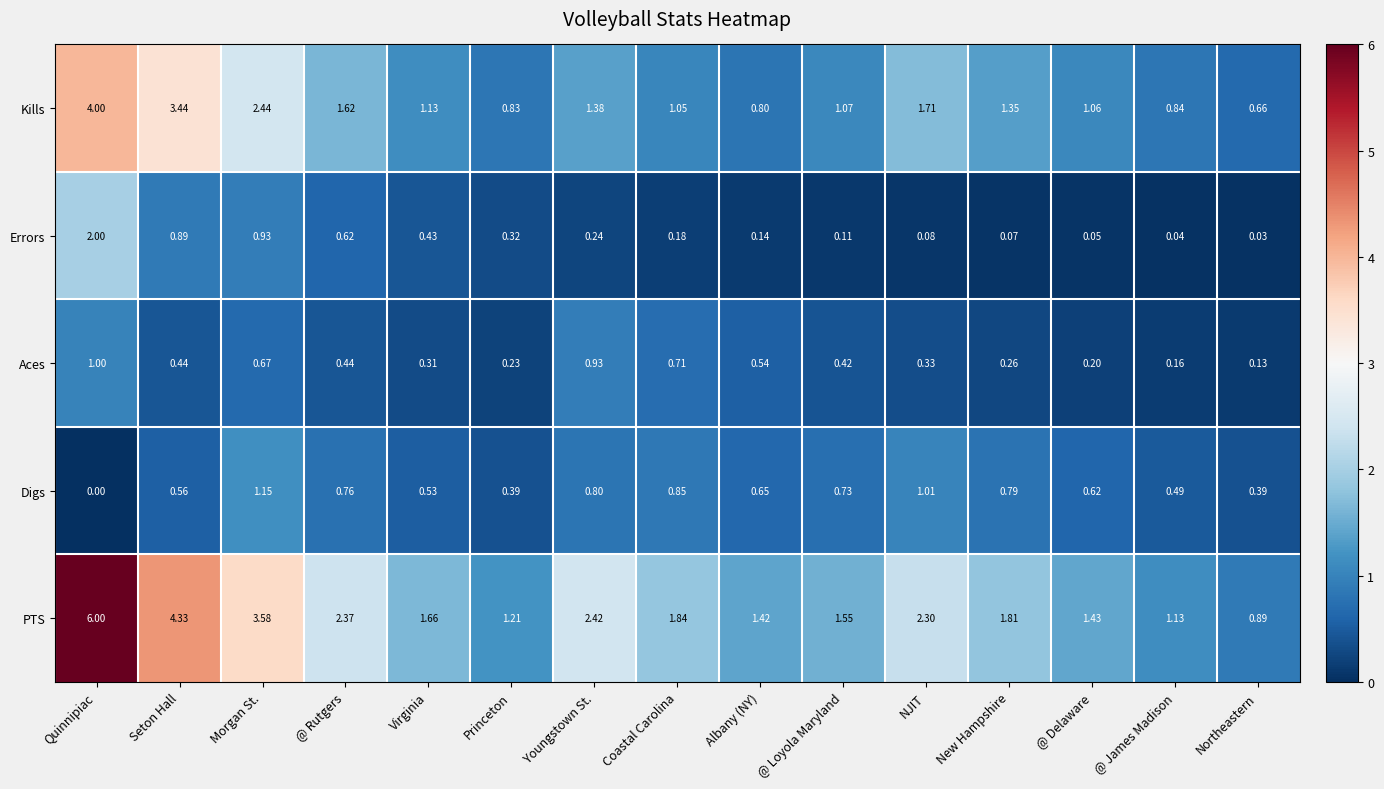

Where is Digs nearest to the value 0?

Quinnipiac